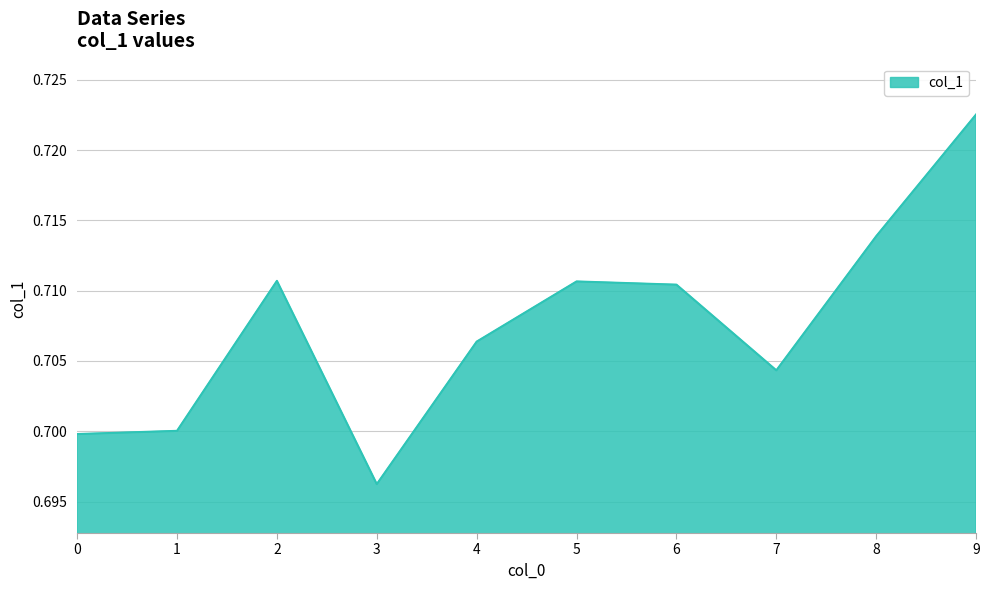

At which category does the chart reach its peak across all series?

9